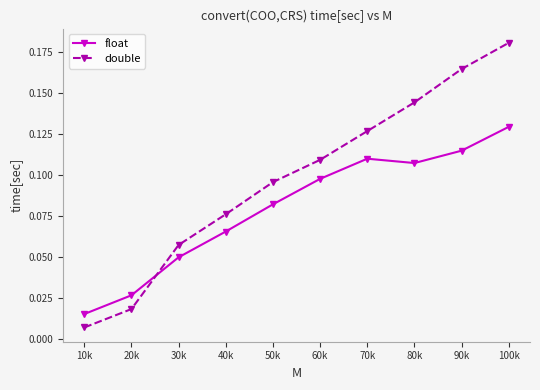

How many distinct data groups are displayed?

2